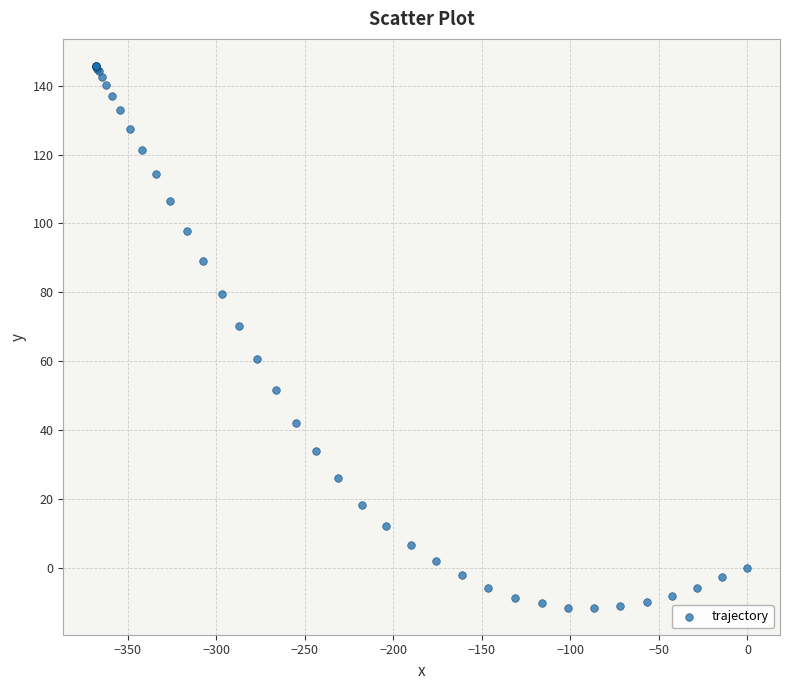

What Y value in the scatter plot is closest to 67?

70.1